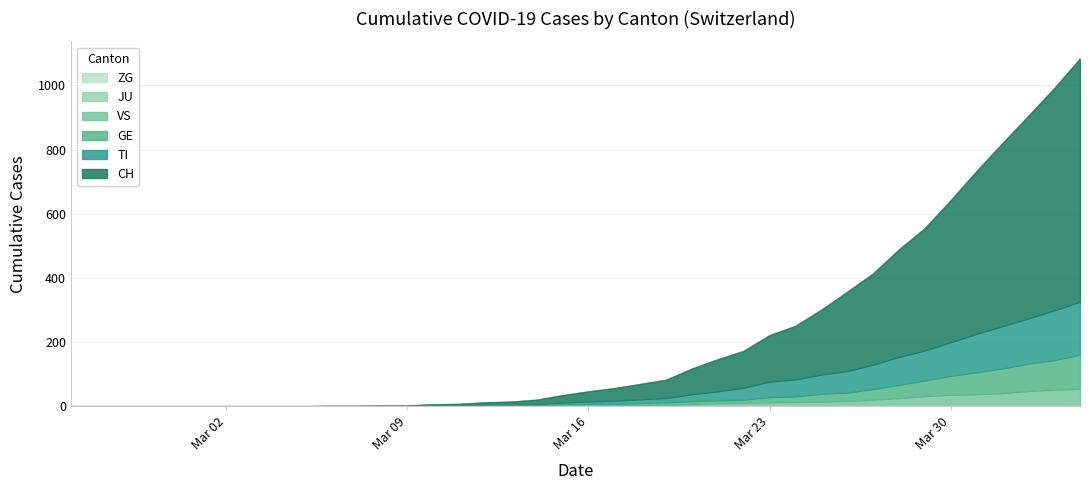

The value of VS at 2020-02-25 is 28. True or false?

False